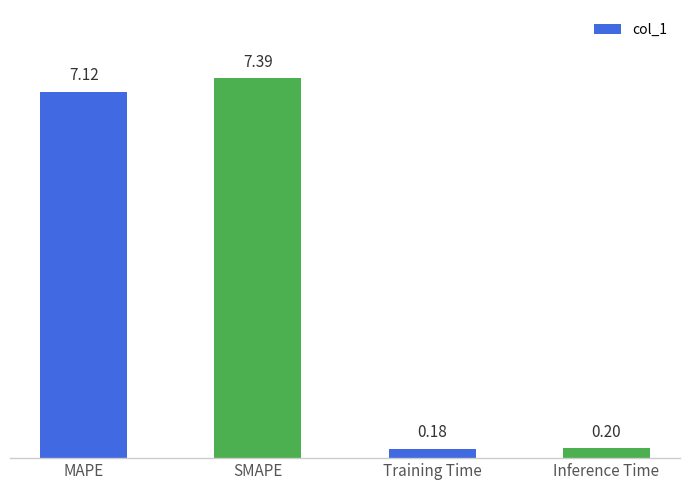

Reading left to right, what are all the values shown in this chart?

MAPE=7.1	SMAPE=7.4	Training Time=0.2	Inference Time=0.2